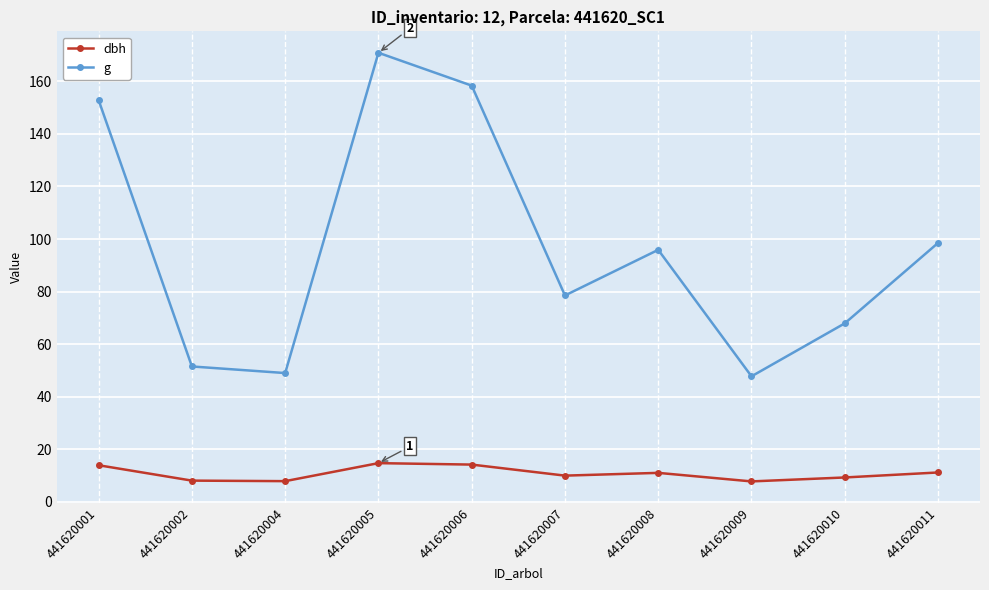

True or false: dbh has a value of 7.9 at 441620004.

True